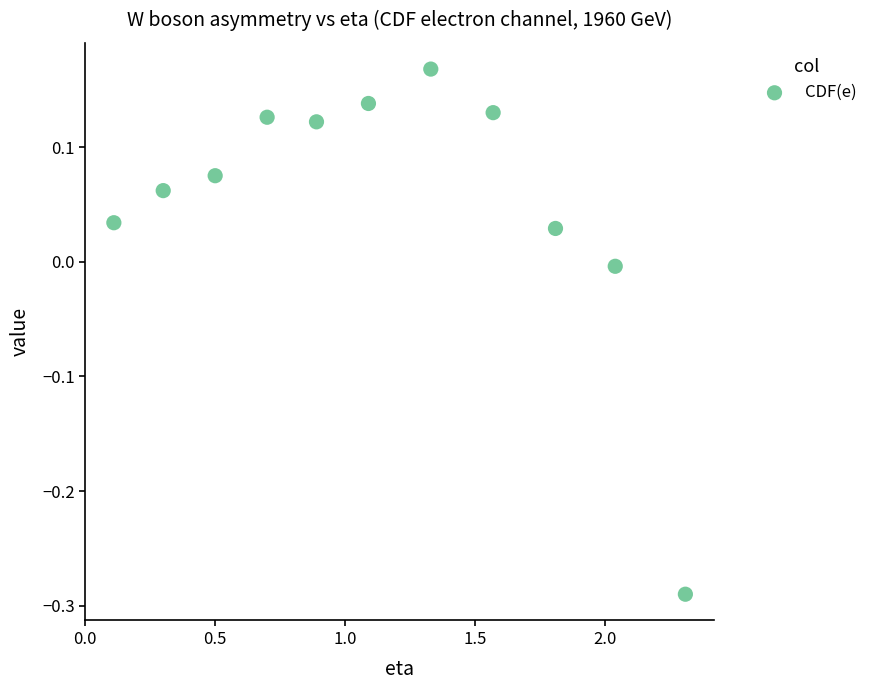

What is the range of Y values (max minus min)?

0.5